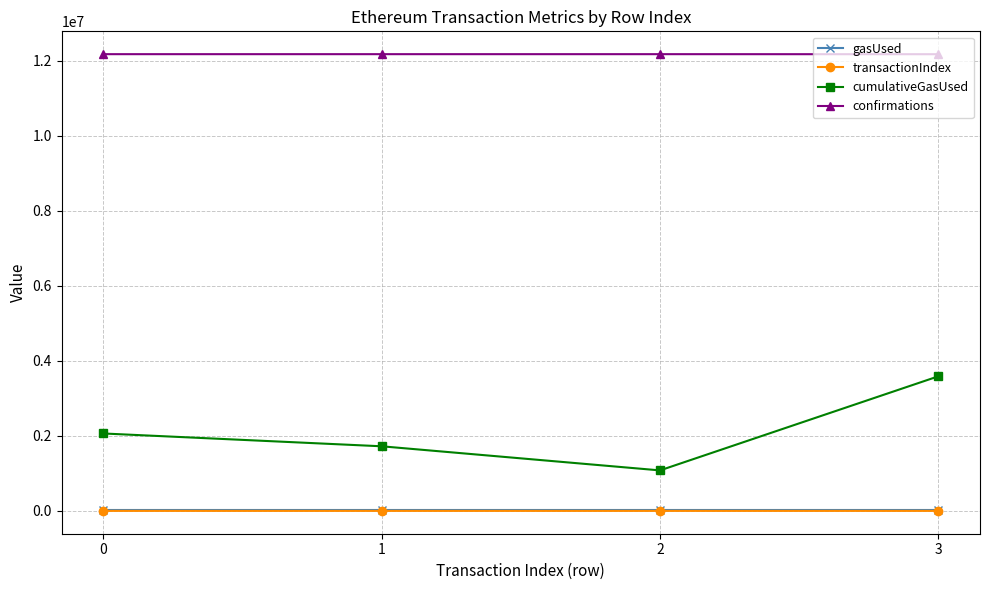

Which series has the largest range (max minus min)?

cumulativeGasUsed